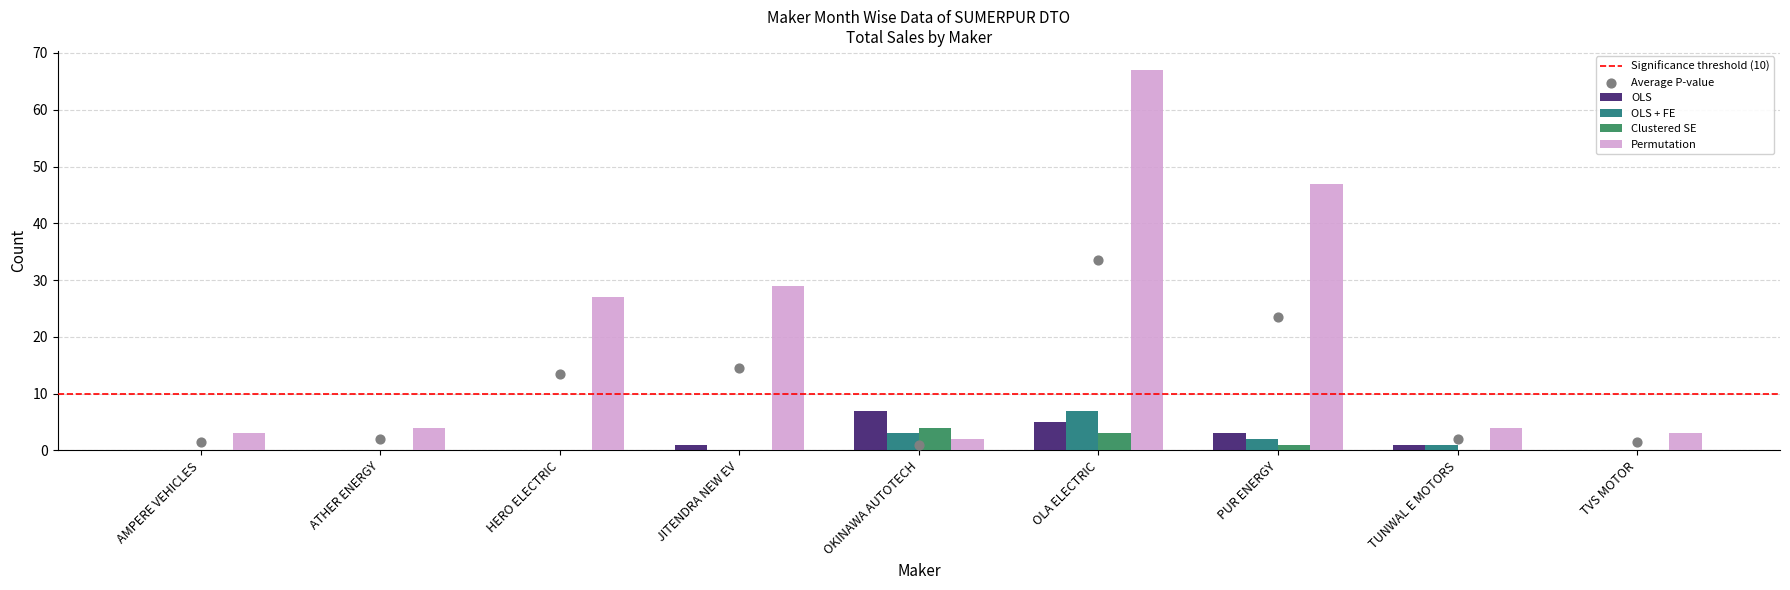

At how many categories does at least one series exceed 15?

4